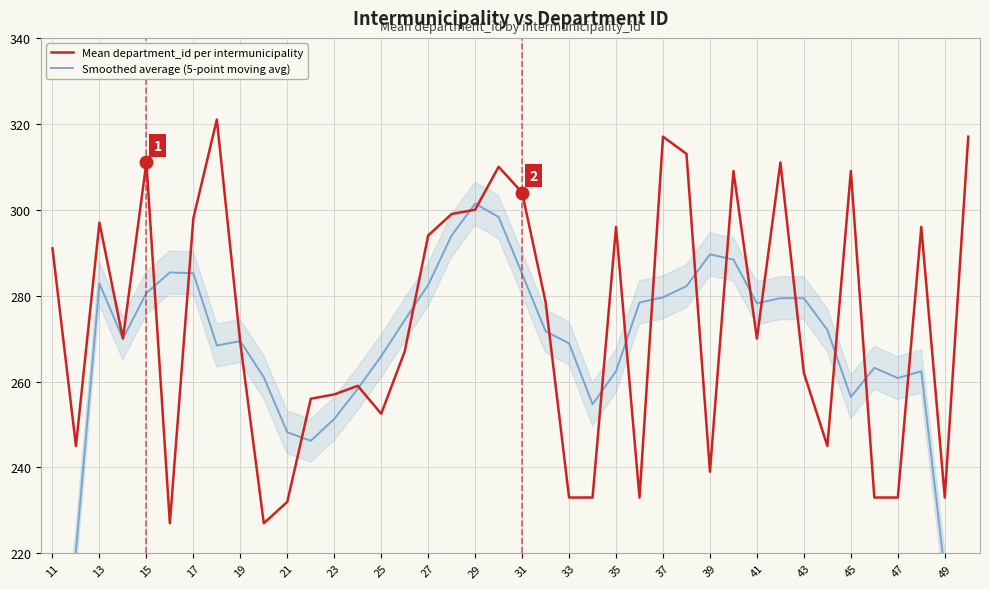

What is the minimum value for Mean department_id per intermunicipality?

227.0